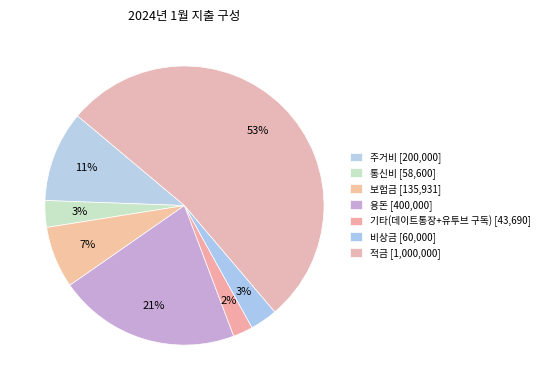

Which category has the biggest portion of the pie?

적금